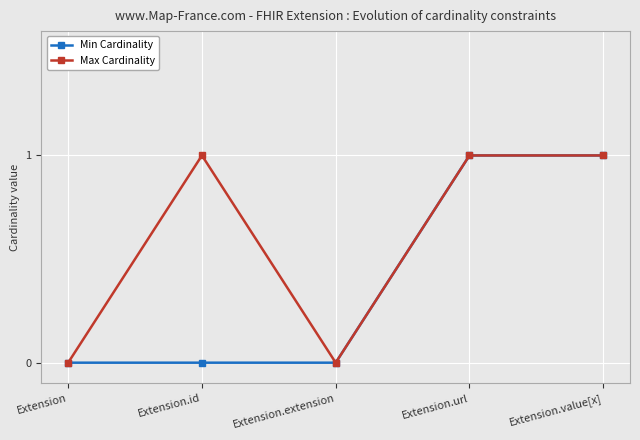

List the series in order of their overall mean, highest first.

Max Cardinality, Min Cardinality